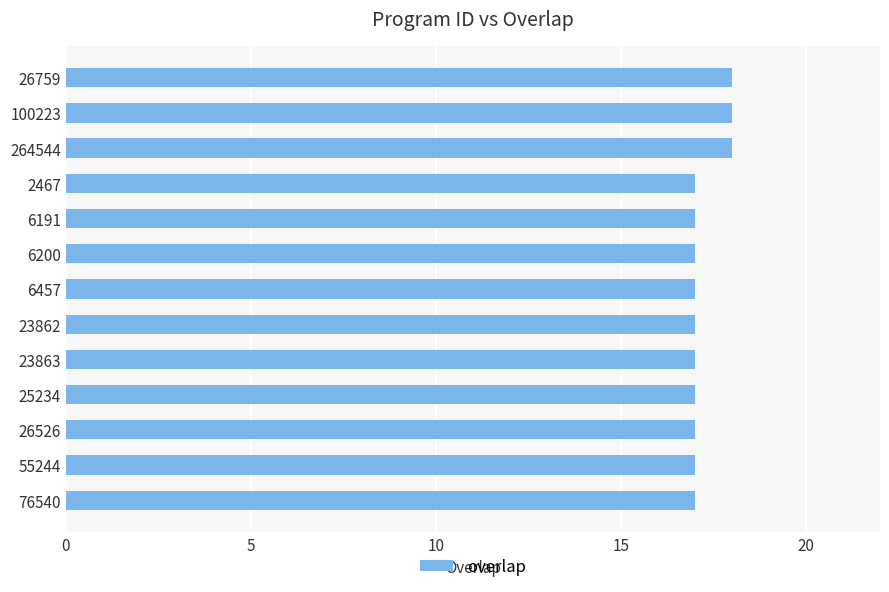

What is the average value?

17